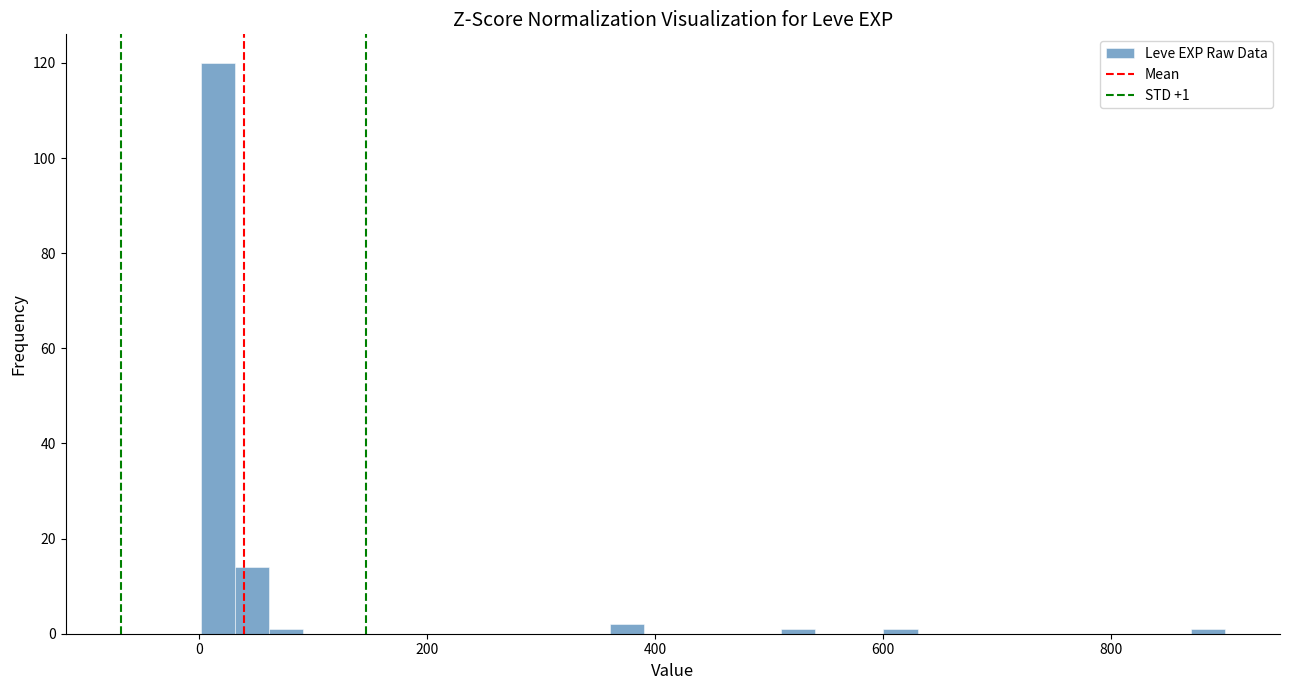

Read against the x-axis, roughly where is the centre of the tallest bar?

20